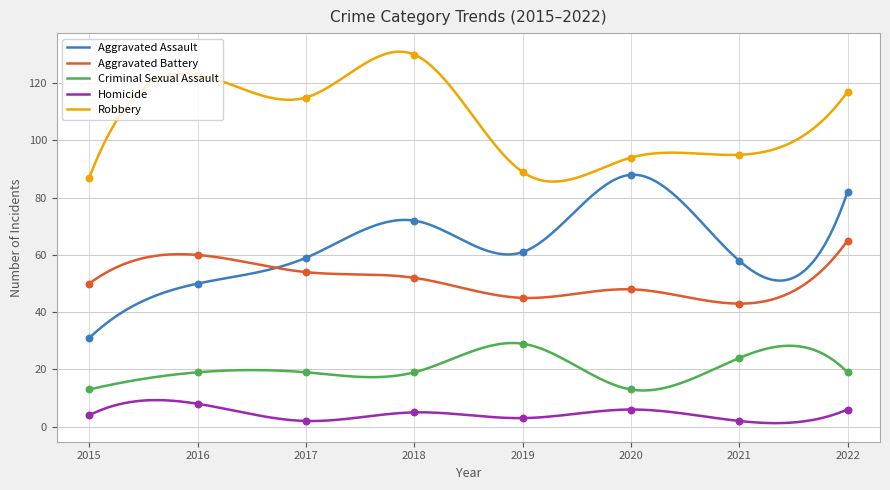

What are all the series names shown in the legend?

Aggravated Assault, Aggravated Battery, Criminal Sexual Assault, Homicide, Robbery